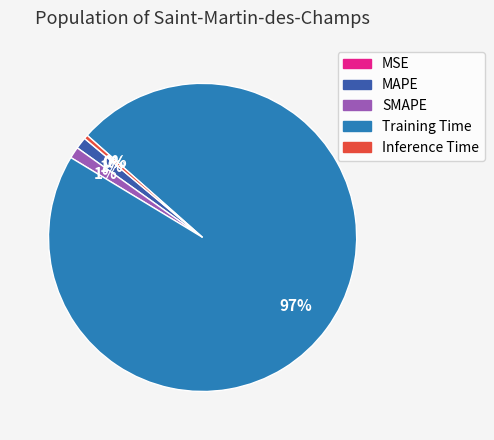

Combined, do SMAPE and Inference Time account for over 50%?

No